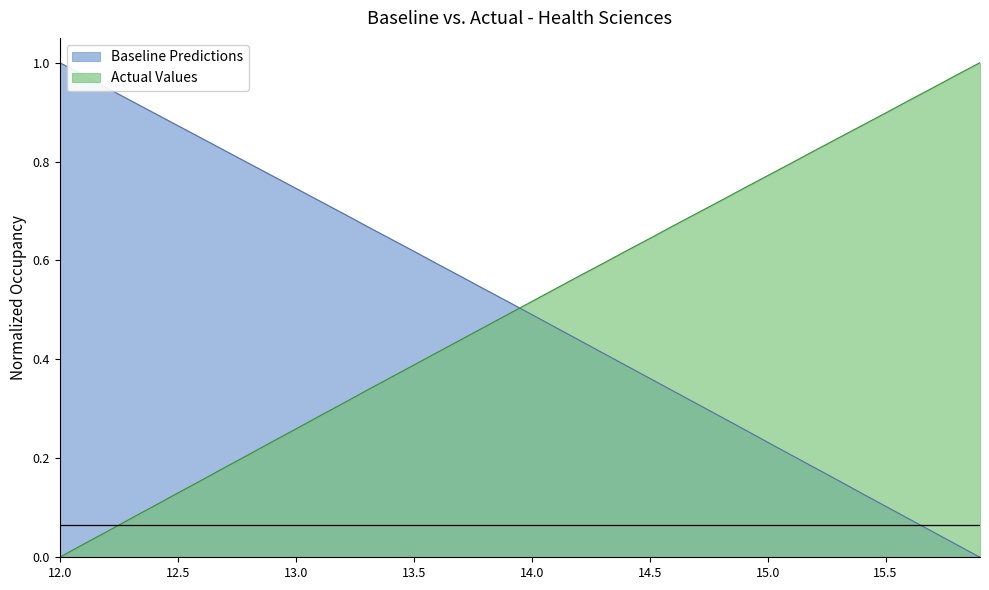

What is the sum of the Baseline Predictions values at 12.9 and 13.9?

1.3